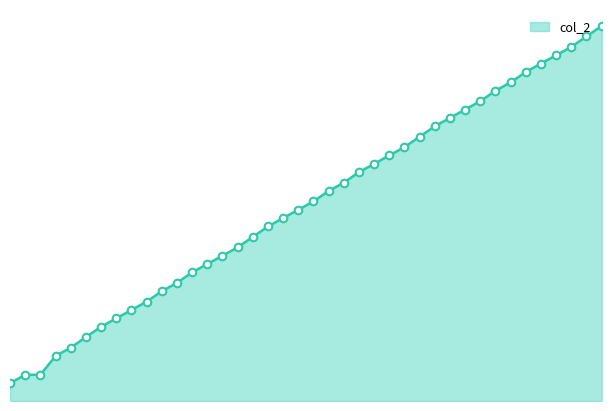

What is the change in value from 1500 to 2040?

+3.1